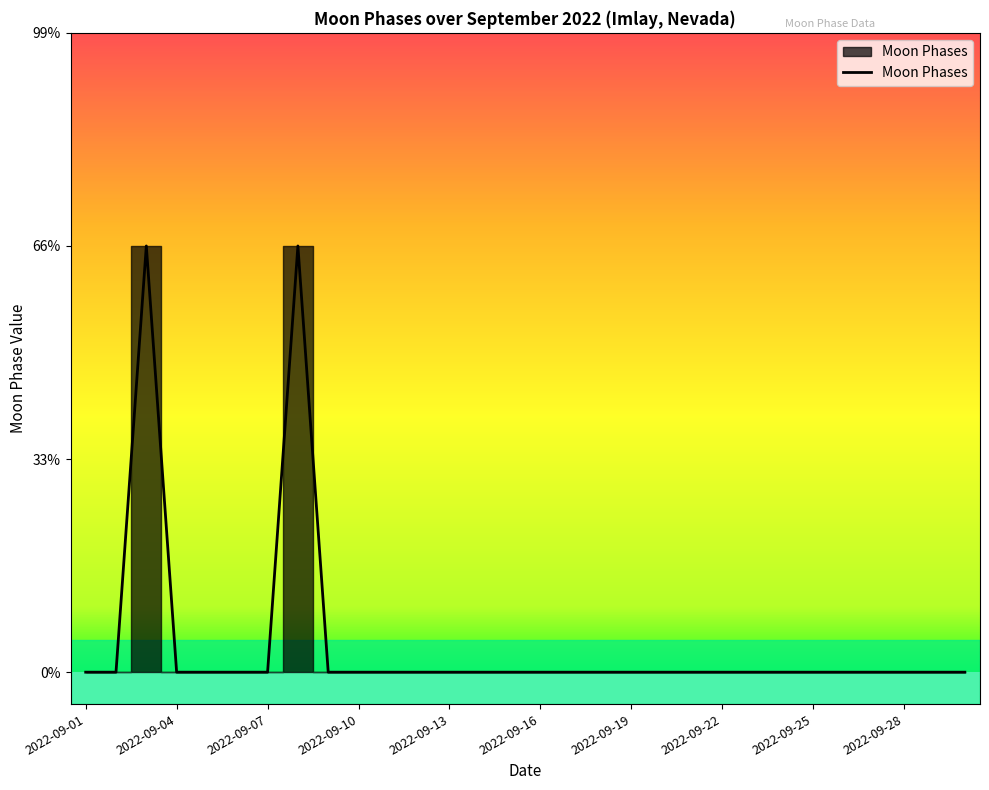

Where is the first local maximum?

2022-09-03